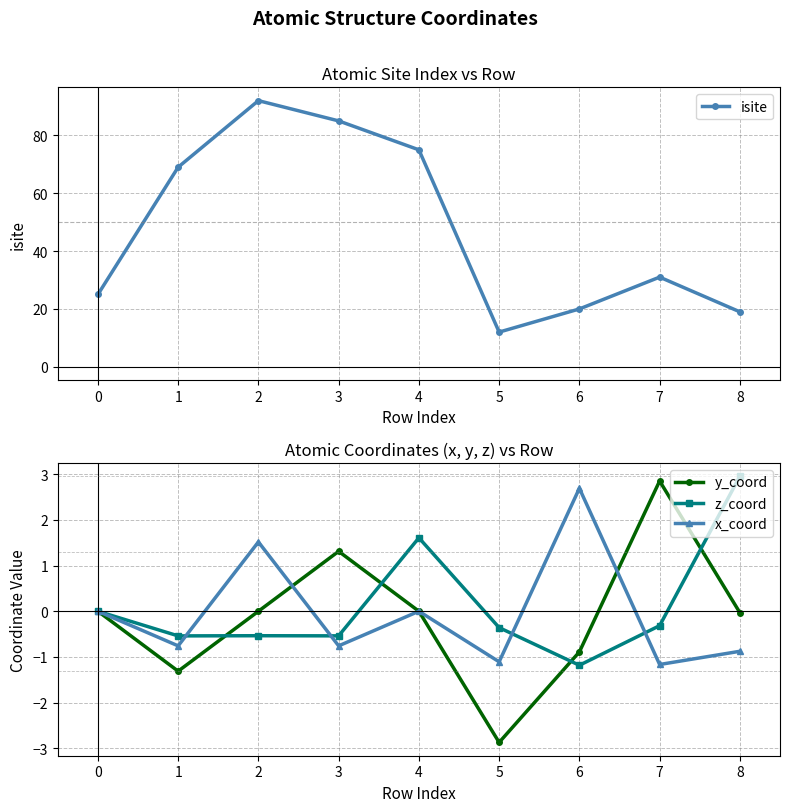

Count the number of data series in this chart.

4